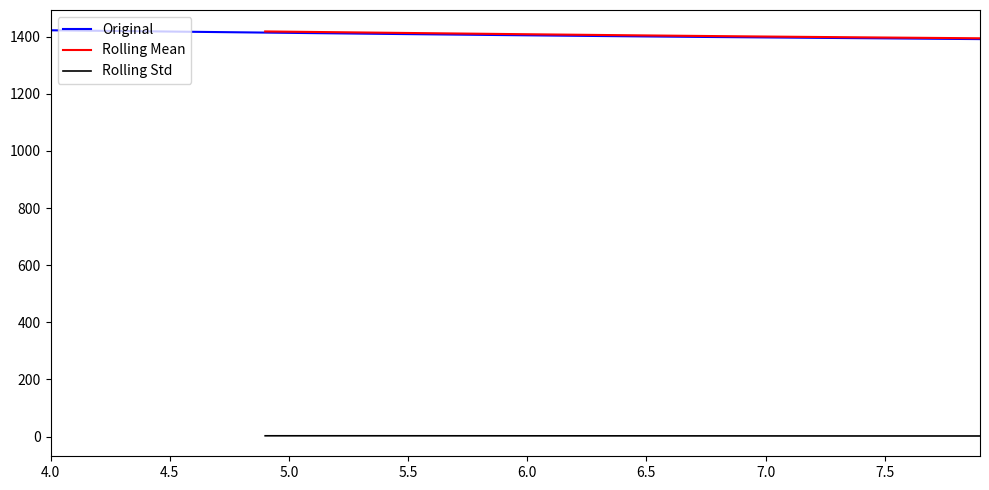

What is the minimum value for Original?

1391.3